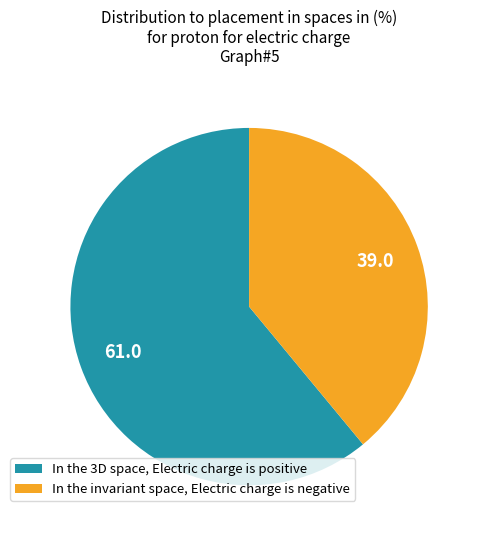

How many segments does this pie chart have?

2